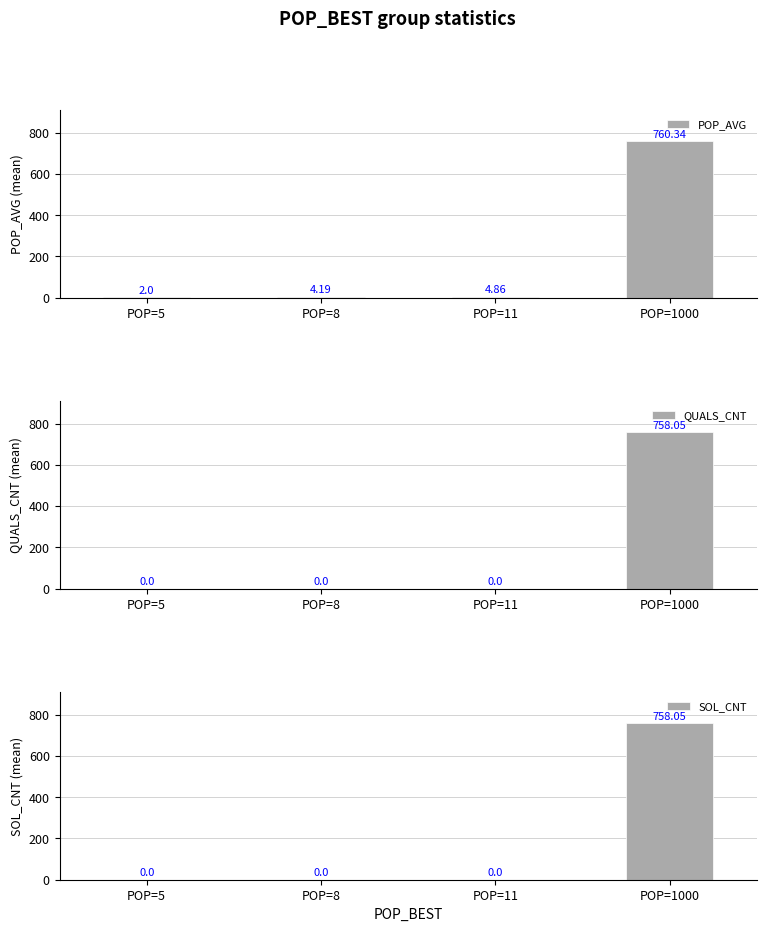

Does the chart contain any negative values?

No